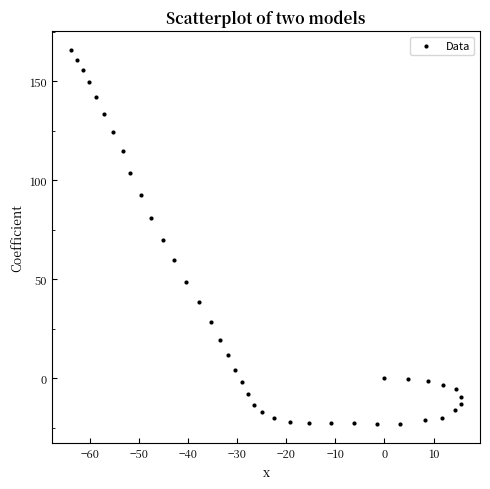

What is the range of Y values (max minus min)?

188.9